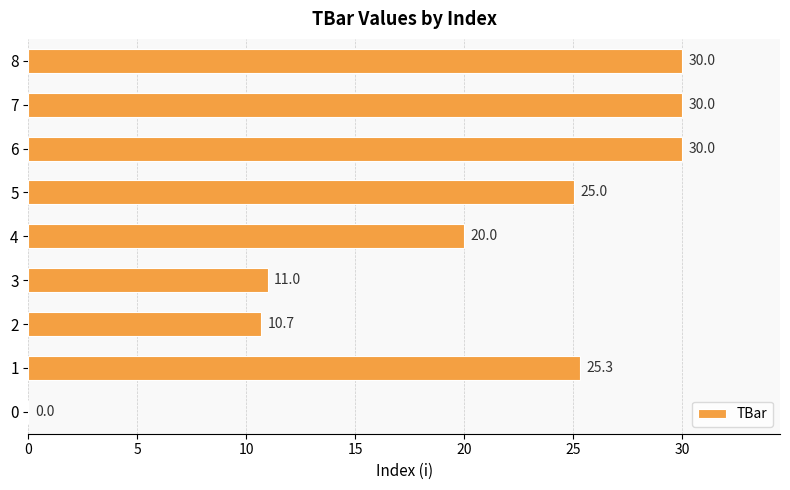

Count the number of values greater than 25.

5